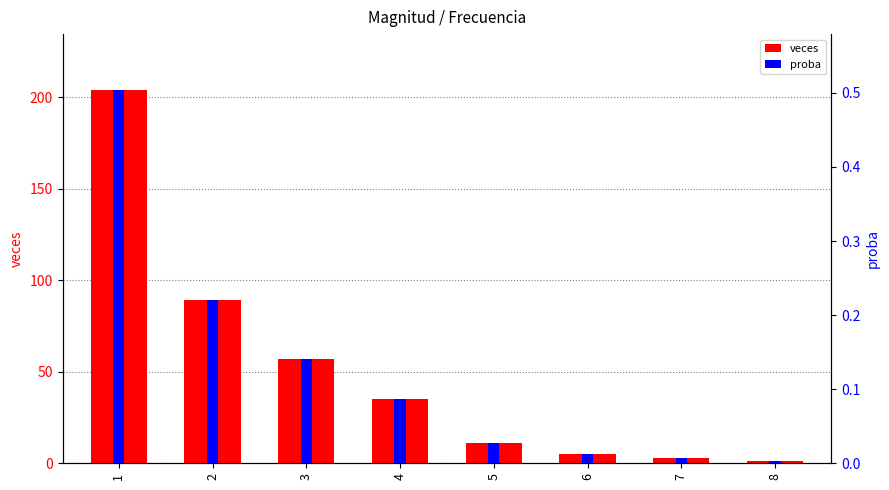

Which has a higher value, 8 or 5?

5